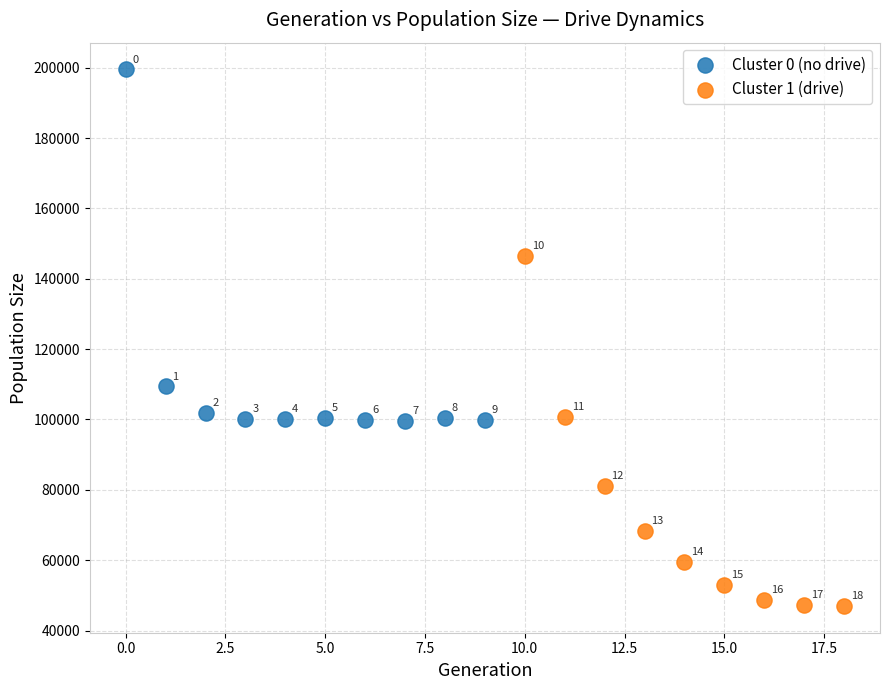

Which series has the largest Y range (max minus min)?

Cluster 0 (no drive)